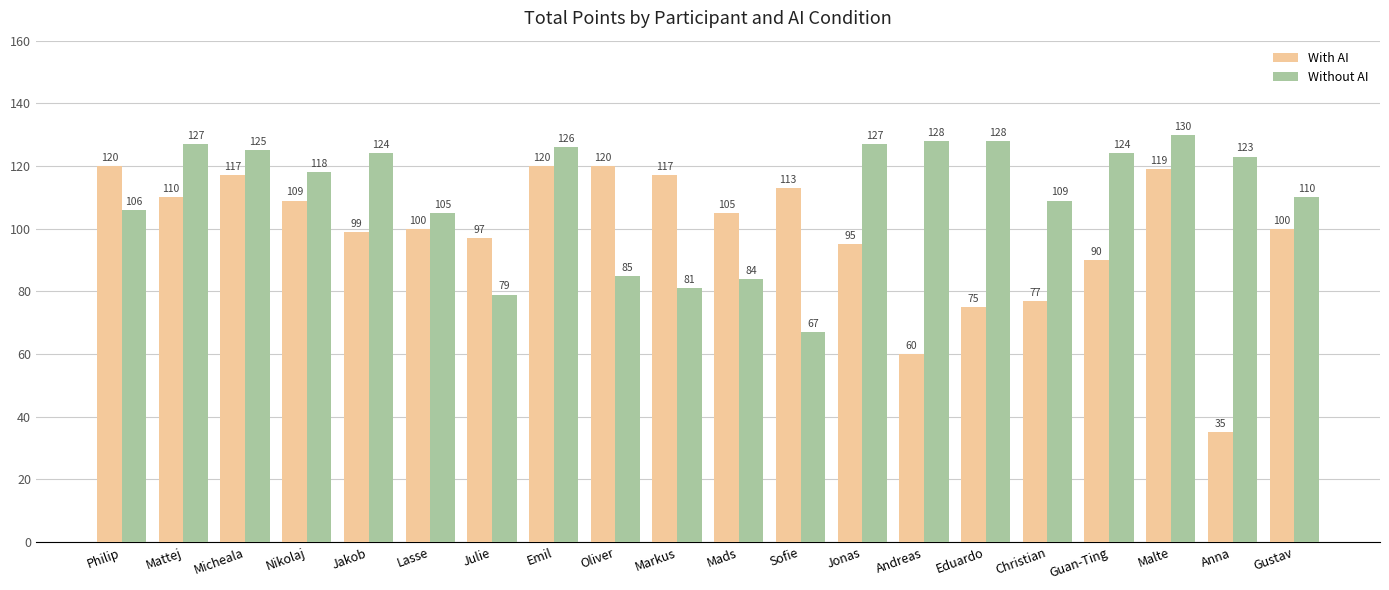

Reading left to right, what are all the values shown in this chart?

With AI: Philip=120	Mattej=110	Micheala=117	Nikolaj=109	Jakob=99	Lasse=100	Julie=97	Emil=120	Oliver=120	Markus=117	Mads=105	Sofie=113	Jonas=95	Andreas=60	Eduardo=75	Christian=77	Guan-Ting=90	Malte=119	Anna=35	Gustav=100
Without AI: Philip=106	Mattej=127	Micheala=125	Nikolaj=118	Jakob=124	Lasse=105	Julie=79	Emil=126	Oliver=85	Markus=81	Mads=84	Sofie=67	Jonas=127	Andreas=128	Eduardo=128	Christian=109	Guan-Ting=124	Malte=130	Anna=123	Gustav=110